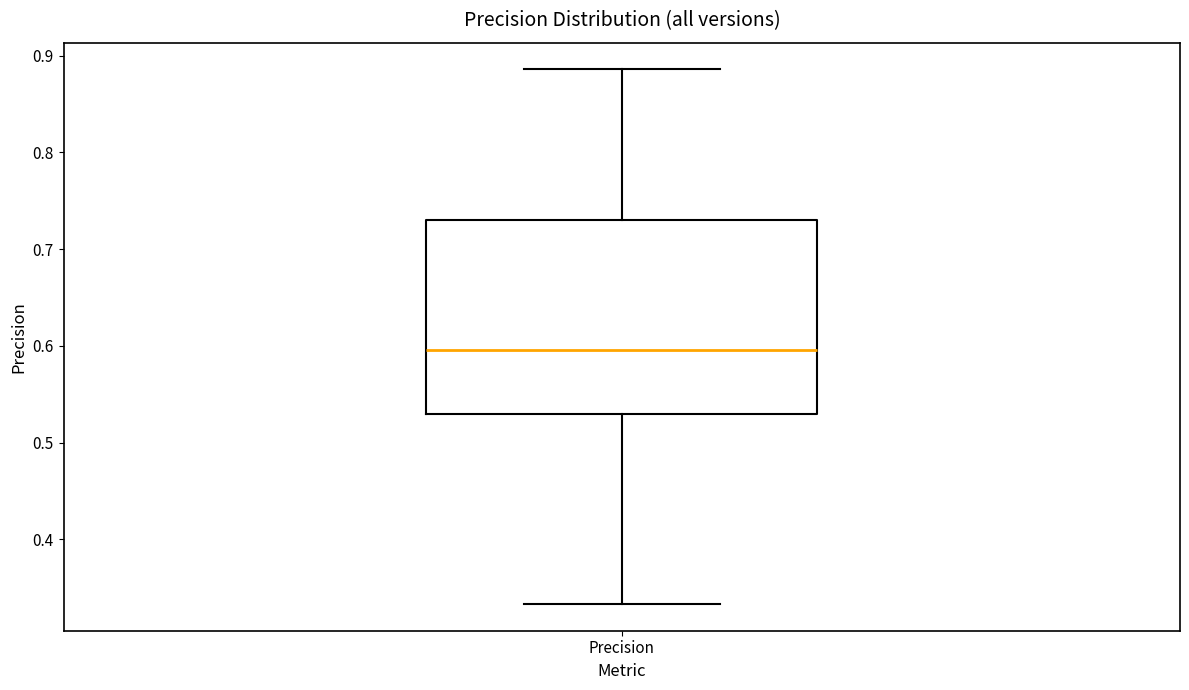

Transcribe this box plot: give where the median line is, the range the box spans, and where the two whiskers end, as read against the y-axis. The values are not printed on the chart, so give them approximately, as read against the axis.

median 0.60, box 0.53 to 0.73, whiskers 0.33 to 0.89